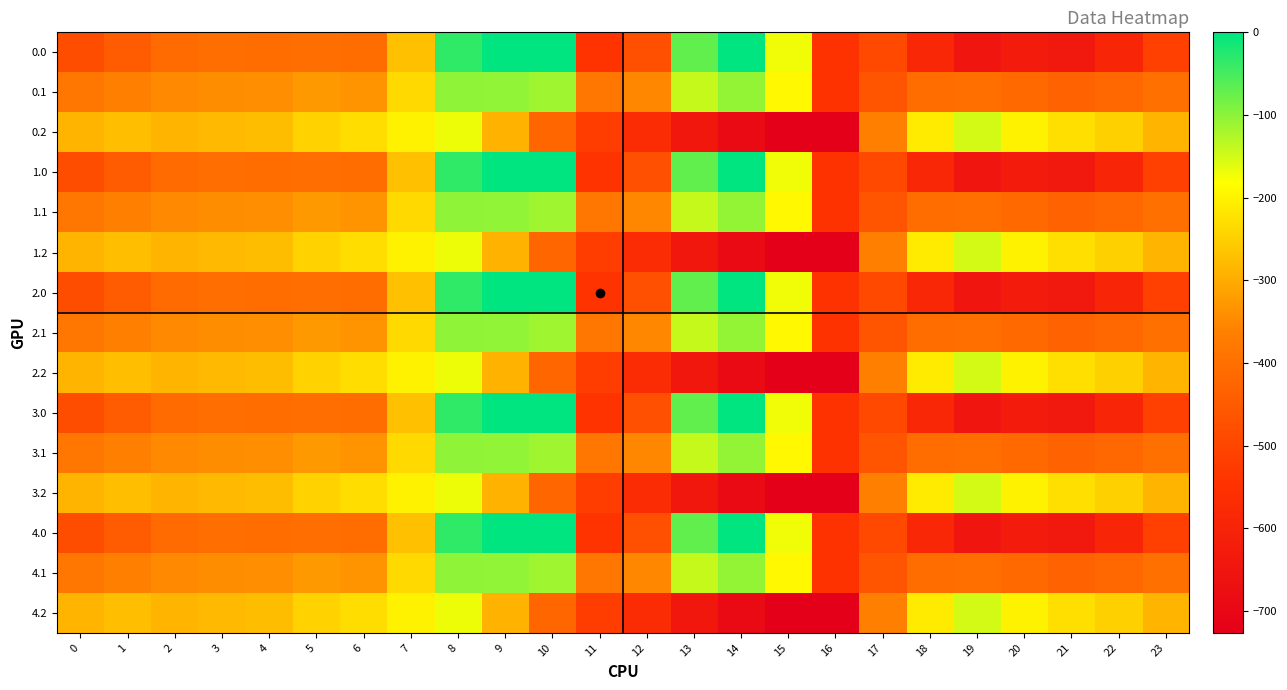

Reading right to left, extract all data points from this chart.

0.0: 23=-511.3	22=-592.3	21=-638.4	20=-629.9	19=-649.2	18=-586.7	17=-494.8	16=-545.4	15=-172.8	14=-0.3	13=-70.2	12=-477.2	11=-544.3	10=0.0	9=0.0	8=-35.0	7=-270.7	6=-408.0	5=-403.8	4=-404.9	3=-404.4	2=-410.3	1=-449.5	0=-482.0
0.1: 23=-399.4	22=-419.9	21=-432.4	20=-414.5	19=-400.2	18=-405.4	17=-466.6	16=-547.3	15=-190.4	14=-105.5	13=-141.2	12=-350.8	11=-384.7	10=-114.0	9=-104.8	8=-102.3	7=-234.9	6=-332.2	5=-325.7	4=-339.6	3=-342.7	2=-347.9	1=-361.1	0=-384.6
0.2: 23=-287.5	22=-247.4	21=-226.4	20=-199.2	19=-151.0	18=-210.0	17=-362.4	16=-726.6	15=-725.8	14=-687.4	13=-640.4	12=-571.2	11=-520.6	10=-423.5	9=-288.5	8=-169.5	7=-199.0	6=-228.8	5=-245.0	4=-274.4	3=-281.0	2=-285.5	1=-272.7	0=-287.1
1.0: 23=-511.3	22=-592.3	21=-638.4	20=-629.9	19=-649.2	18=-586.7	17=-494.8	16=-545.4	15=-172.8	14=-0.3	13=-70.2	12=-477.2	11=-544.3	10=0.0	9=0.0	8=-35.0	7=-270.7	6=-408.0	5=-403.8	4=-404.9	3=-404.4	2=-410.3	1=-449.5	0=-482.0
1.1: 23=-399.4	22=-419.9	21=-432.4	20=-414.5	19=-400.2	18=-405.4	17=-466.6	16=-547.3	15=-190.4	14=-105.5	13=-141.2	12=-350.8	11=-384.7	10=-114.0	9=-104.8	8=-102.3	7=-234.9	6=-332.2	5=-325.7	4=-339.6	3=-342.7	2=-347.9	1=-361.1	0=-384.6
1.2: 23=-287.5	22=-247.4	21=-226.4	20=-199.2	19=-151.0	18=-210.0	17=-362.4	16=-726.6	15=-725.8	14=-687.4	13=-640.4	12=-571.2	11=-520.6	10=-423.5	9=-288.5	8=-169.5	7=-199.0	6=-228.8	5=-245.0	4=-274.4	3=-281.0	2=-285.5	1=-272.7	0=-287.1
2.0: 23=-511.3	22=-592.3	21=-638.4	20=-629.9	19=-649.2	18=-586.7	17=-494.8	16=-545.4	15=-172.8	14=-0.3	13=-70.2	12=-477.2	11=-544.3	10=0.0	9=0.0	8=-35.0	7=-270.7	6=-408.0	5=-403.8	4=-404.9	3=-404.4	2=-410.3	1=-449.5	0=-482.0
2.1: 23=-399.4	22=-419.9	21=-432.4	20=-414.5	19=-400.2	18=-405.4	17=-466.6	16=-547.3	15=-190.4	14=-105.5	13=-141.2	12=-350.8	11=-384.7	10=-114.0	9=-104.8	8=-102.3	7=-234.9	6=-332.2	5=-325.7	4=-339.6	3=-342.7	2=-347.9	1=-361.1	0=-384.6
2.2: 23=-287.5	22=-247.4	21=-226.4	20=-199.2	19=-151.0	18=-210.0	17=-362.4	16=-726.6	15=-725.8	14=-687.4	13=-640.4	12=-571.2	11=-520.6	10=-423.5	9=-288.5	8=-169.5	7=-199.0	6=-228.8	5=-245.0	4=-274.4	3=-281.0	2=-285.5	1=-272.7	0=-287.1
3.0: 23=-511.3	22=-592.3	21=-638.4	20=-629.9	19=-649.2	18=-586.7	17=-494.8	16=-545.4	15=-172.8	14=-0.3	13=-70.2	12=-477.2	11=-544.3	10=0.0	9=0.0	8=-35.0	7=-270.7	6=-408.0	5=-403.8	4=-404.9	3=-404.4	2=-410.3	1=-449.5	0=-482.0
3.1: 23=-399.4	22=-419.9	21=-432.4	20=-414.5	19=-400.2	18=-405.4	17=-466.6	16=-547.3	15=-190.4	14=-105.5	13=-141.2	12=-350.8	11=-384.7	10=-114.0	9=-104.8	8=-102.3	7=-234.9	6=-332.2	5=-325.7	4=-339.6	3=-342.7	2=-347.9	1=-361.1	0=-384.6
3.2: 23=-287.5	22=-247.4	21=-226.4	20=-199.2	19=-151.0	18=-210.0	17=-362.4	16=-726.6	15=-725.8	14=-687.4	13=-640.4	12=-571.2	11=-520.6	10=-423.5	9=-288.5	8=-169.5	7=-199.0	6=-228.8	5=-245.0	4=-274.4	3=-281.0	2=-285.5	1=-272.7	0=-287.1
4.0: 23=-511.3	22=-592.3	21=-638.4	20=-629.9	19=-649.2	18=-586.7	17=-494.8	16=-545.4	15=-172.8	14=-0.3	13=-70.2	12=-477.2	11=-544.3	10=0.0	9=0.0	8=-35.0	7=-270.7	6=-408.0	5=-403.8	4=-404.9	3=-404.4	2=-410.3	1=-449.5	0=-482.0
4.1: 23=-399.4	22=-419.9	21=-432.4	20=-414.5	19=-400.2	18=-405.4	17=-466.6	16=-547.3	15=-190.4	14=-105.5	13=-141.2	12=-350.8	11=-384.7	10=-114.0	9=-104.8	8=-102.3	7=-234.9	6=-332.2	5=-325.7	4=-339.6	3=-342.7	2=-347.9	1=-361.1	0=-384.6
4.2: 23=-287.5	22=-247.4	21=-226.4	20=-199.2	19=-151.0	18=-210.0	17=-362.4	16=-726.6	15=-725.8	14=-687.4	13=-640.4	12=-571.2	11=-520.6	10=-423.5	9=-288.5	8=-169.5	7=-199.0	6=-228.8	5=-245.0	4=-274.4	3=-281.0	2=-285.5	1=-272.7	0=-287.1